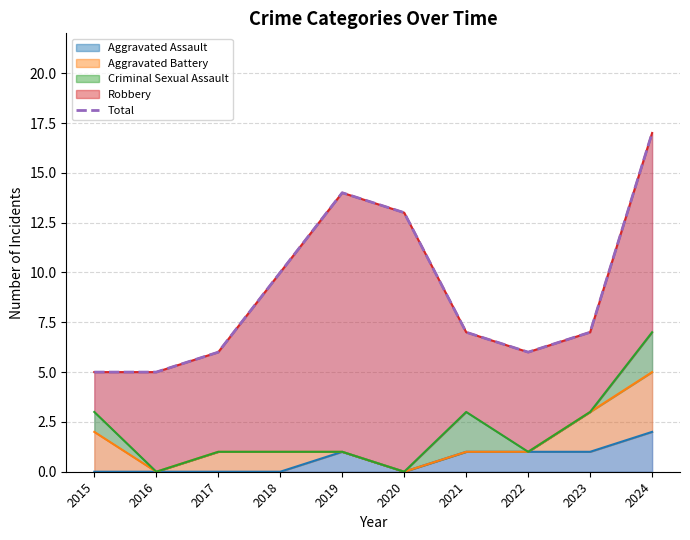

What is the ratio of the value at 2023 to the value at 2015?

1.4